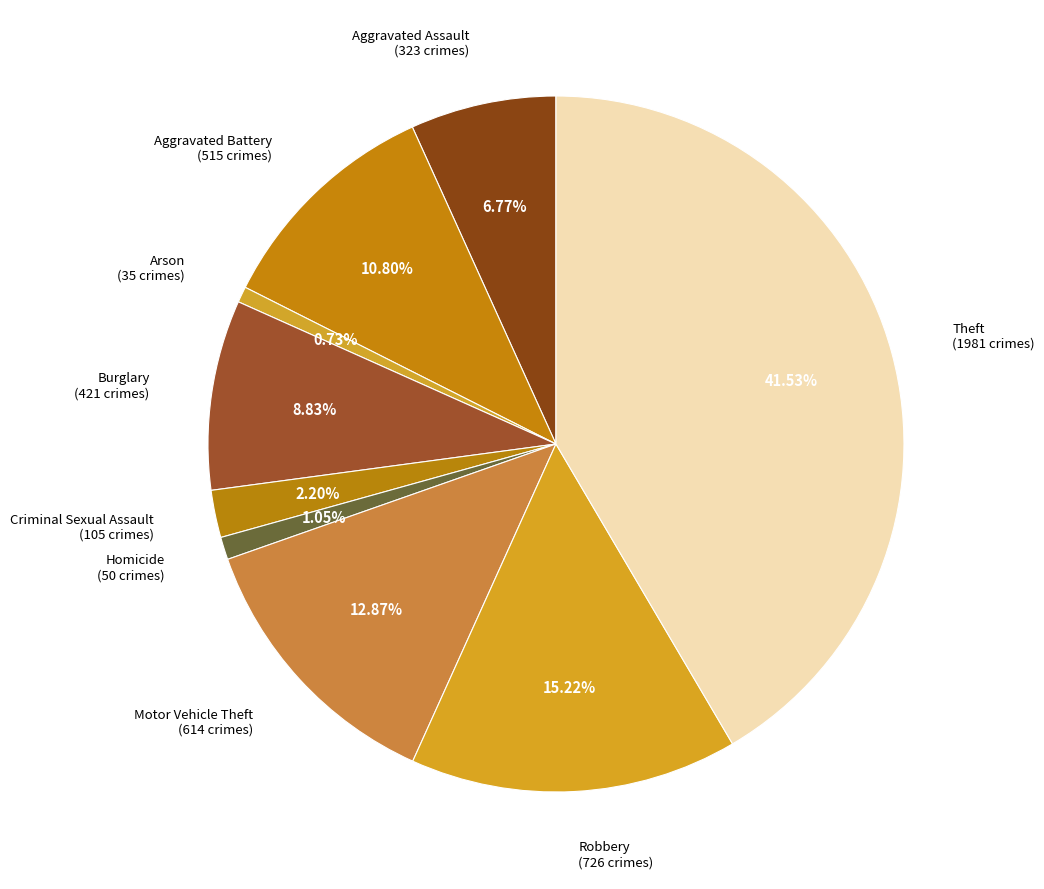

How many slices are in this pie chart?

9